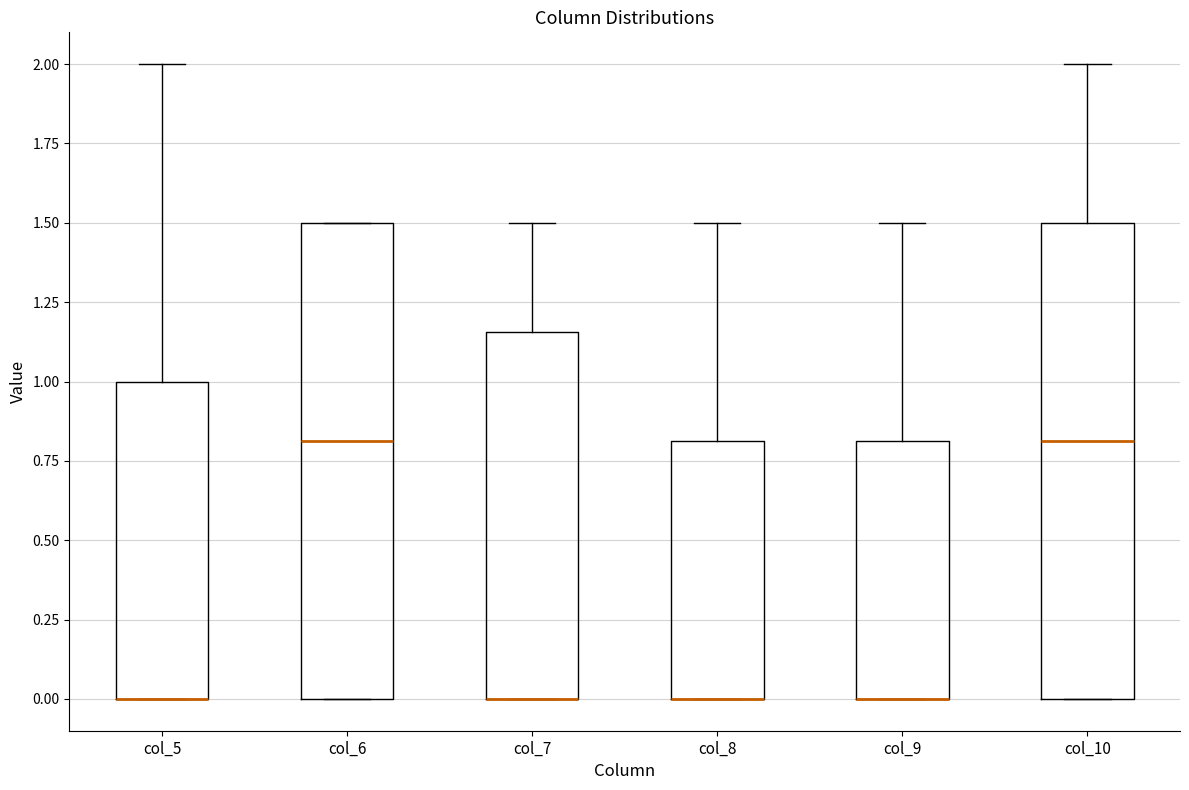

Where is the upper edge of the box for col_6 on the y-axis? The values are not printed on the chart, so give them approximately, as read against the axis.

1.50